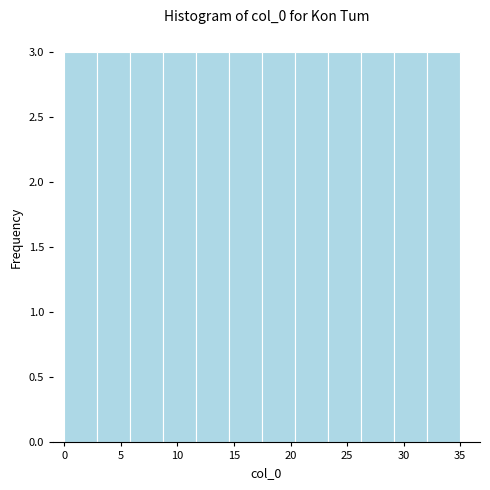

Reading left to right, transcribe this chart: for each bar, give the range it covers on the x-axis and its height. Neither the bar edges nor the heights are printed on the chart, so give them approximately, as read against the axes.

0.0 to 3.0: 3
3.0 to 6.0: 3
6.0 to 9.0: 3
9.0 to 11.5: 3
11.5 to 14.5: 3
14.5 to 17.5: 3
17.5 to 20.5: 3
20.5 to 23.5: 3
23.5 to 26.5: 3
26.5 to 29.0: 3
29.0 to 32.0: 3
32.0 to 35.0: 3